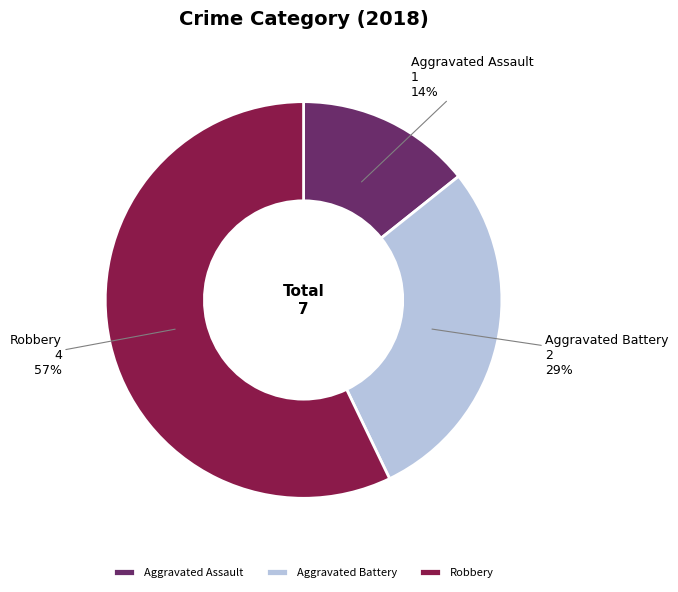

Does Robbery account for over 50% of the chart?

Yes